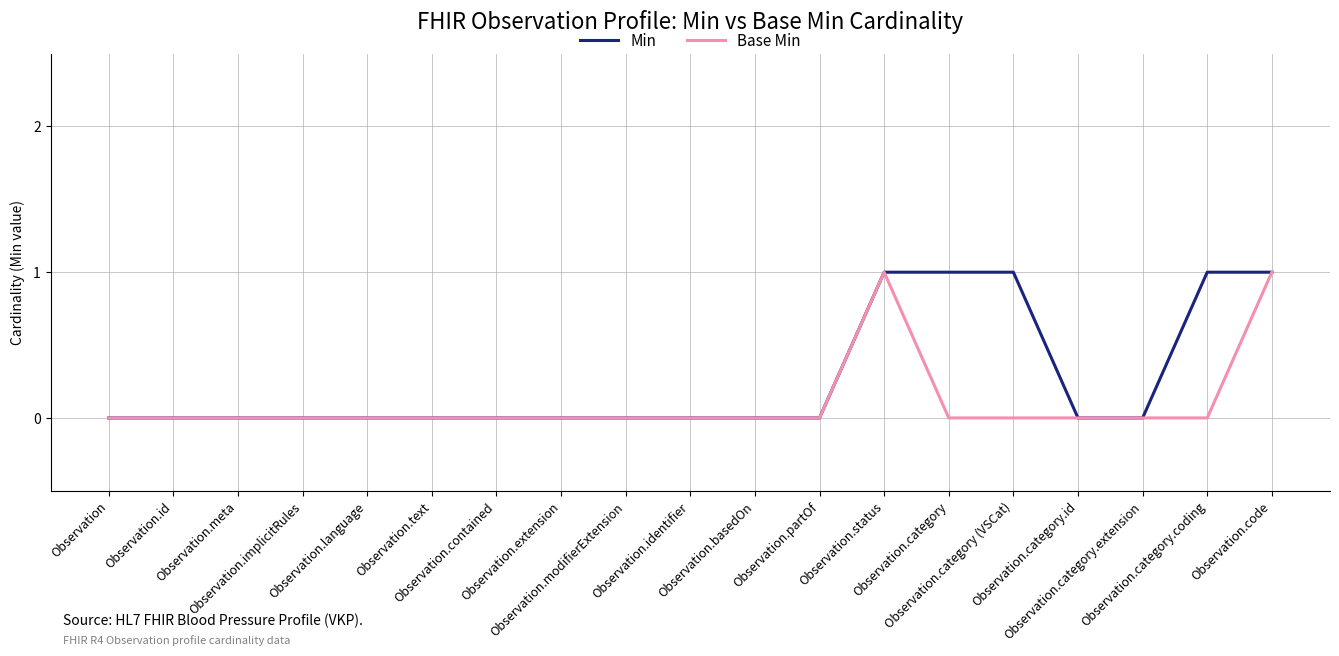

Which series has the largest total across all categories?

Min